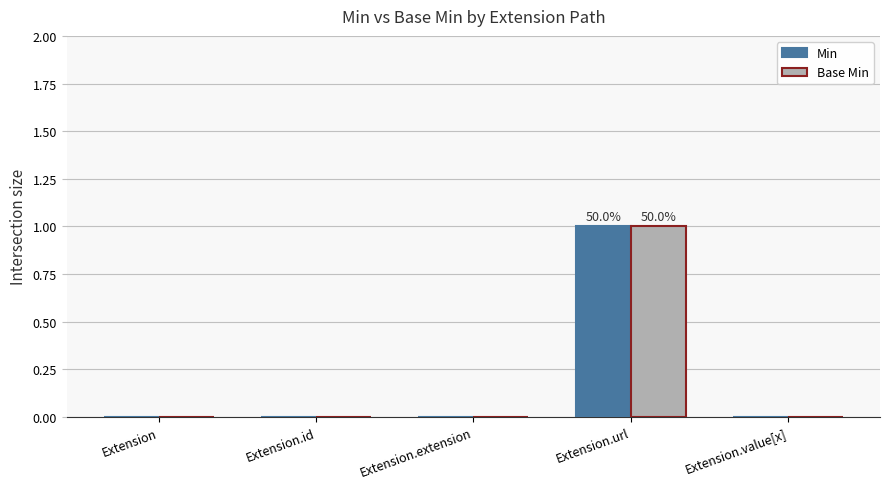

At which category is the sum across all series the highest?

Extension.url